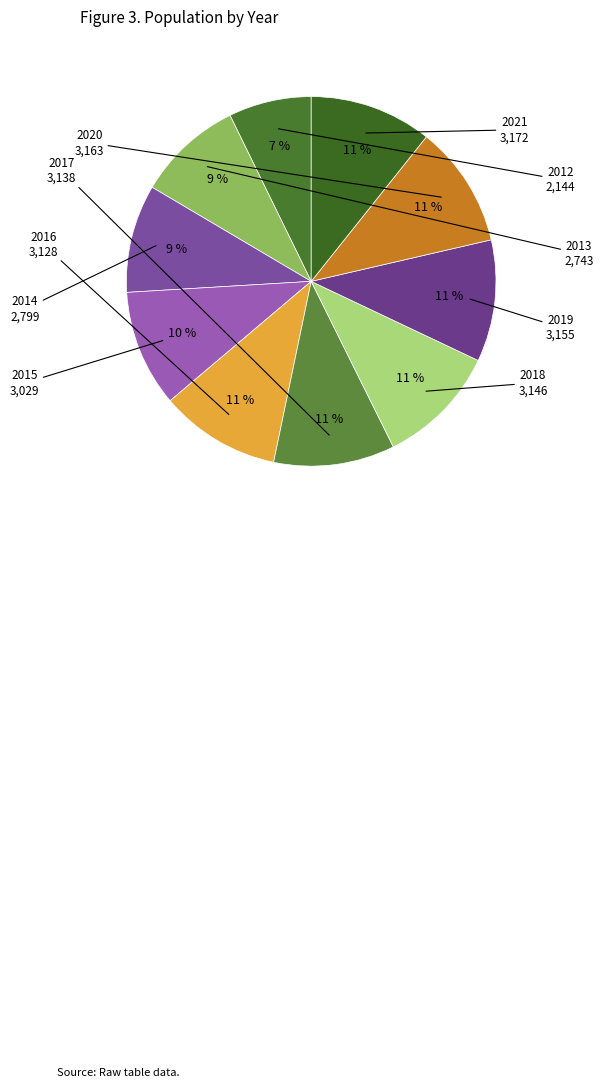

What is the smallest slice in the pie chart?

2012